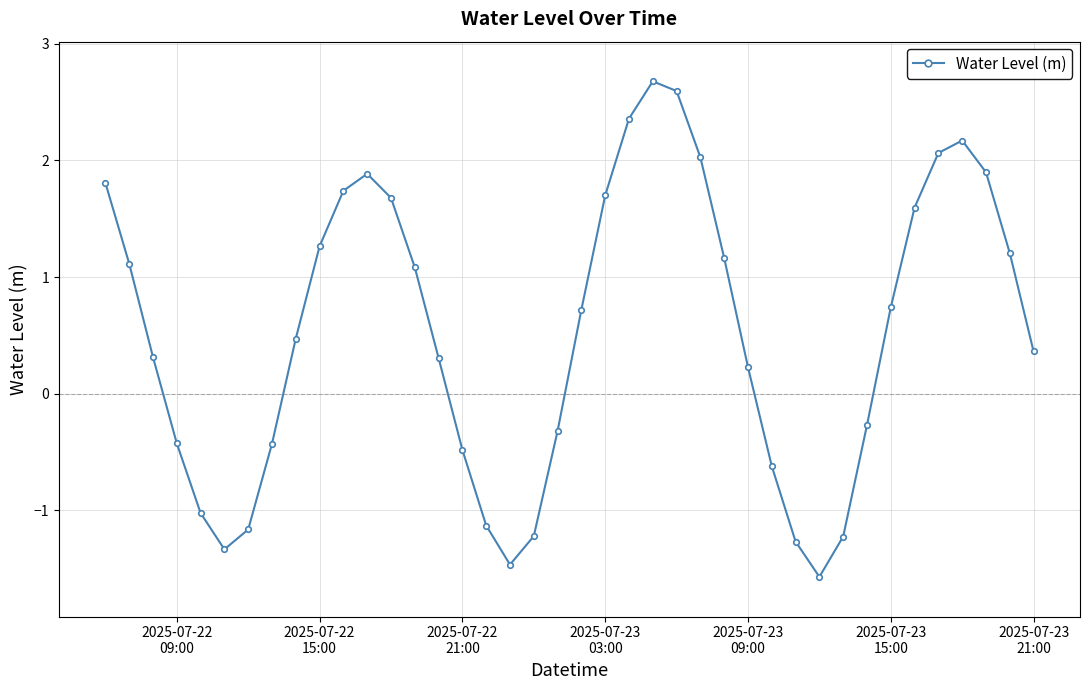

What is the minimum value shown in the chart?

-1.6